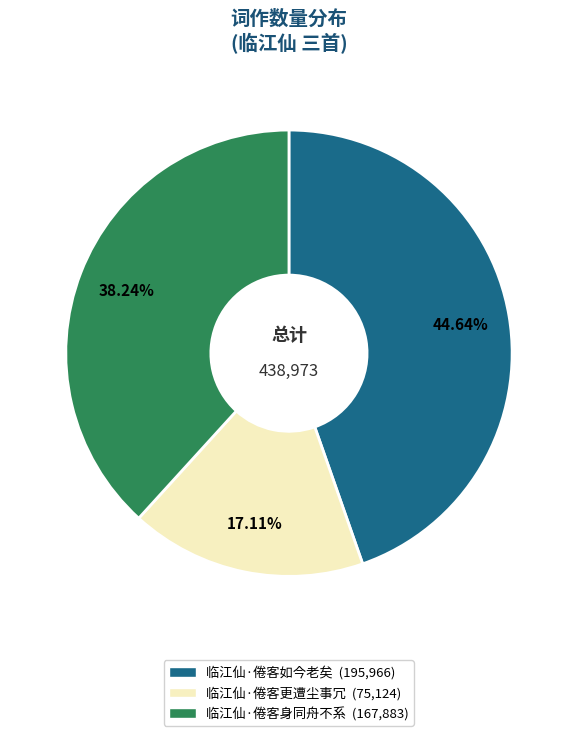

Do 临江仙·倦客身同舟不系 and 临江仙·倦客更遭尘事冗 together represent more than half of the pie?

Yes